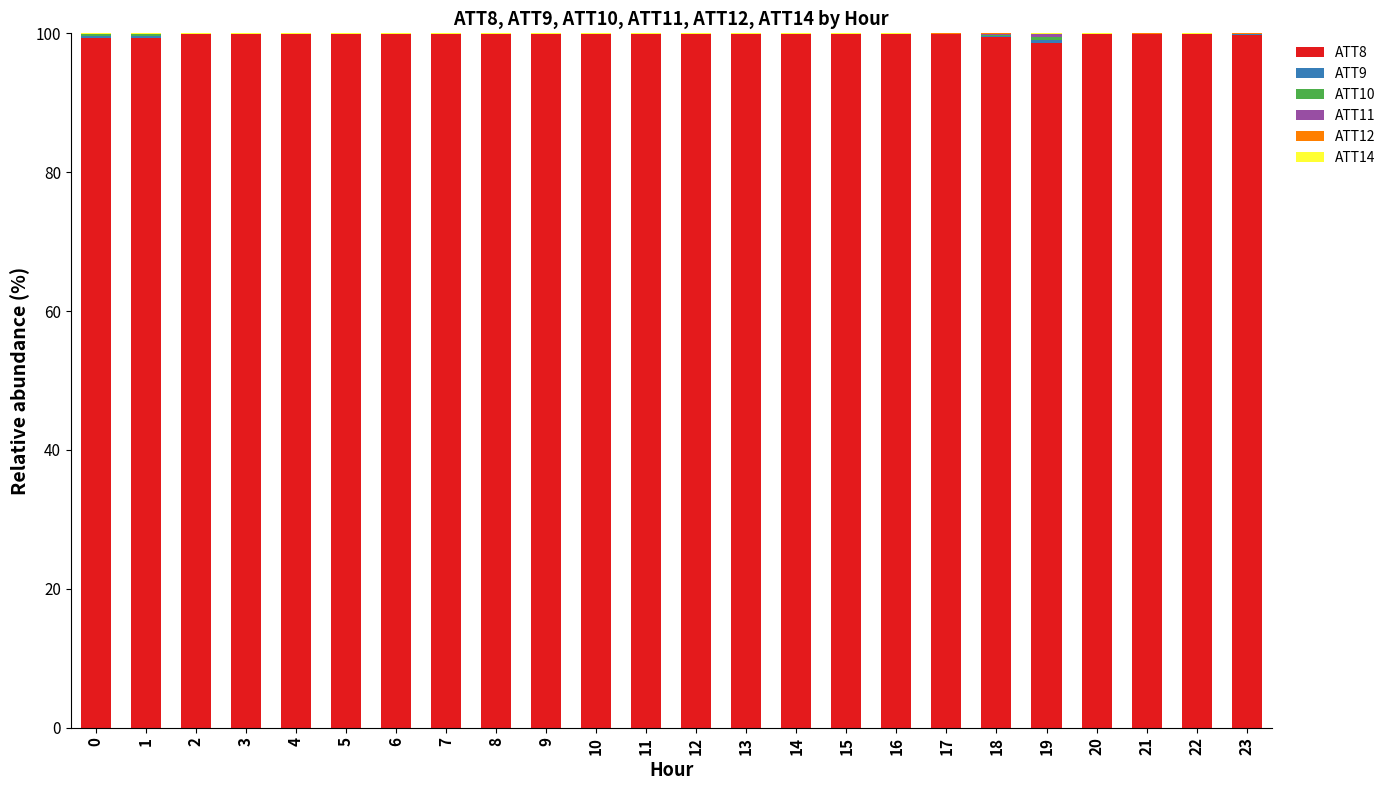

True or false: ATT8 has a value of 163.2 at 9.

False